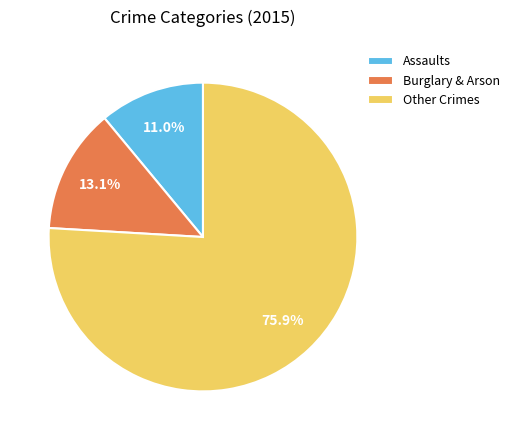

Between Other Crimes and Assaults, which is larger?

Other Crimes